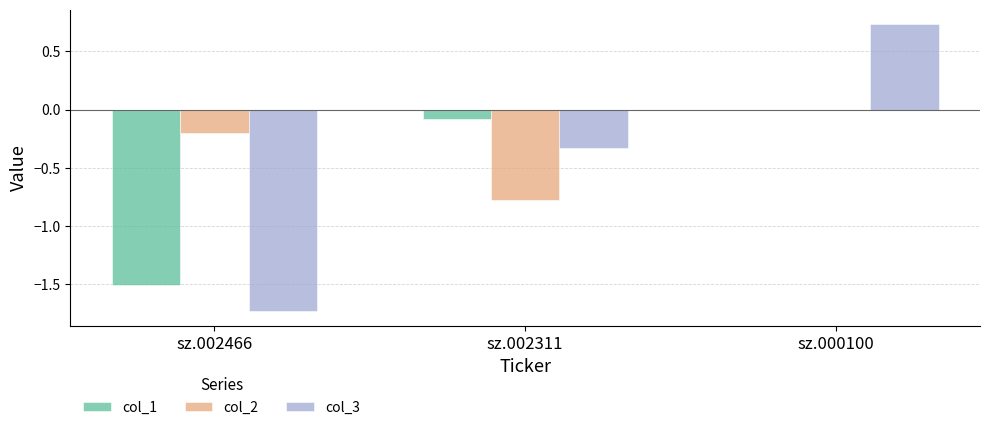

Which series has the largest total across all categories?

col_2